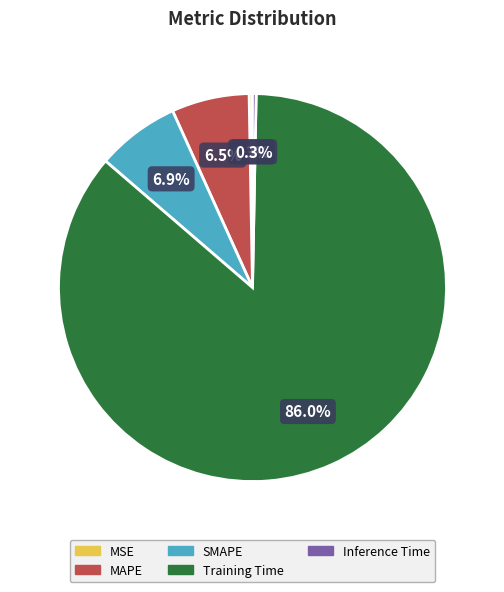

Is it true that Inference Time is 0% of the pie?

True